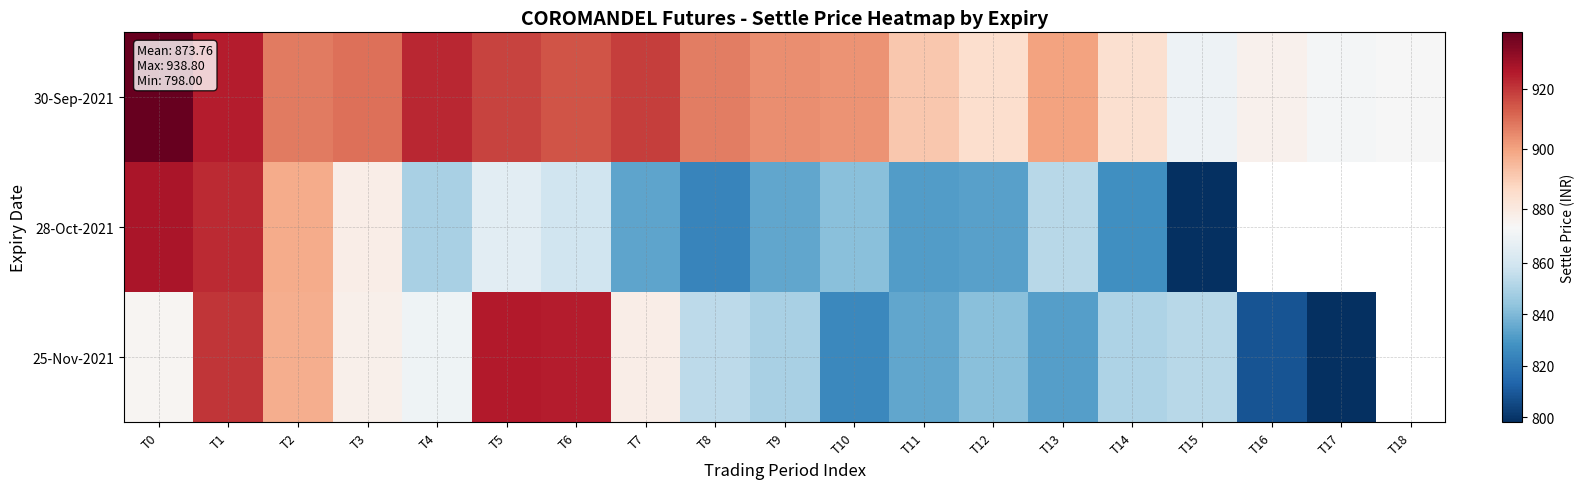

Which label corresponds to the smallest value in the chart?

T15